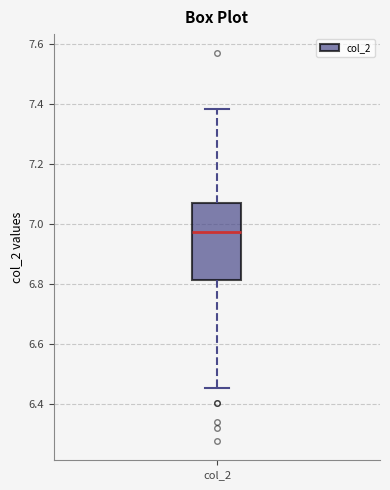

Where does the lower whisker of the box for col_2 end on the y-axis? The values are not printed on the chart, so give them approximately, as read against the axis.

6.46